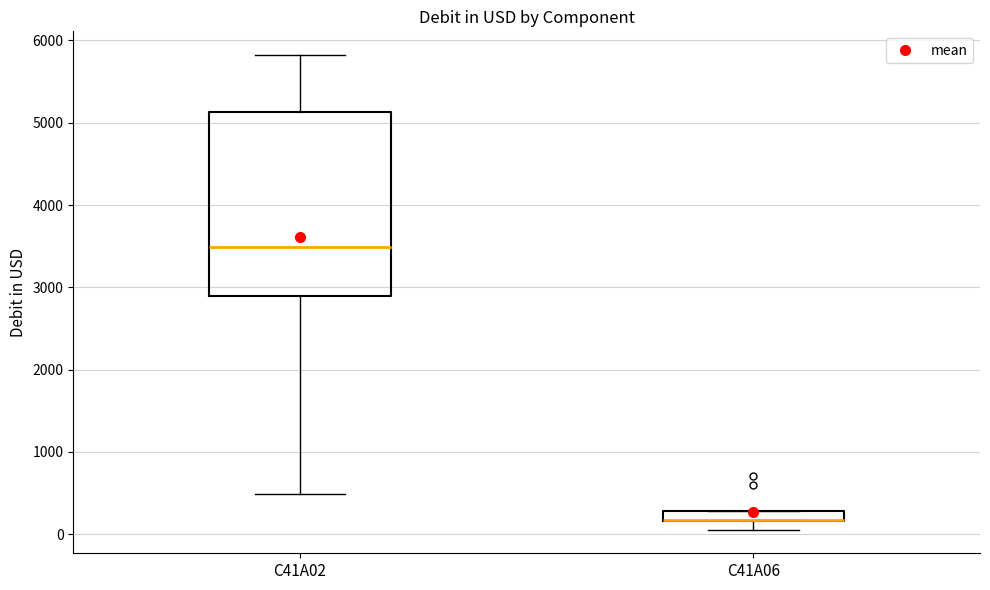

Where does the lower whisker of the box for C41A02 end on the y-axis? The values are not printed on the chart, so give them approximately, as read against the axis.

500